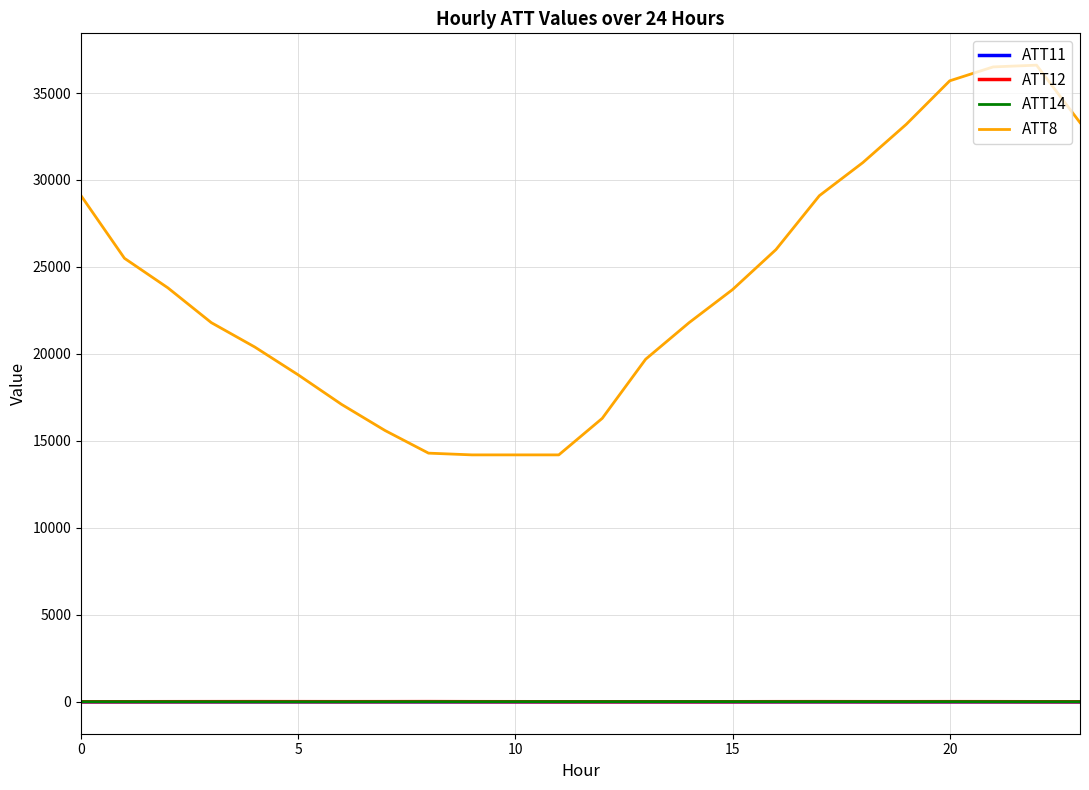

What is the maximum value shown in the chart?

36600.0